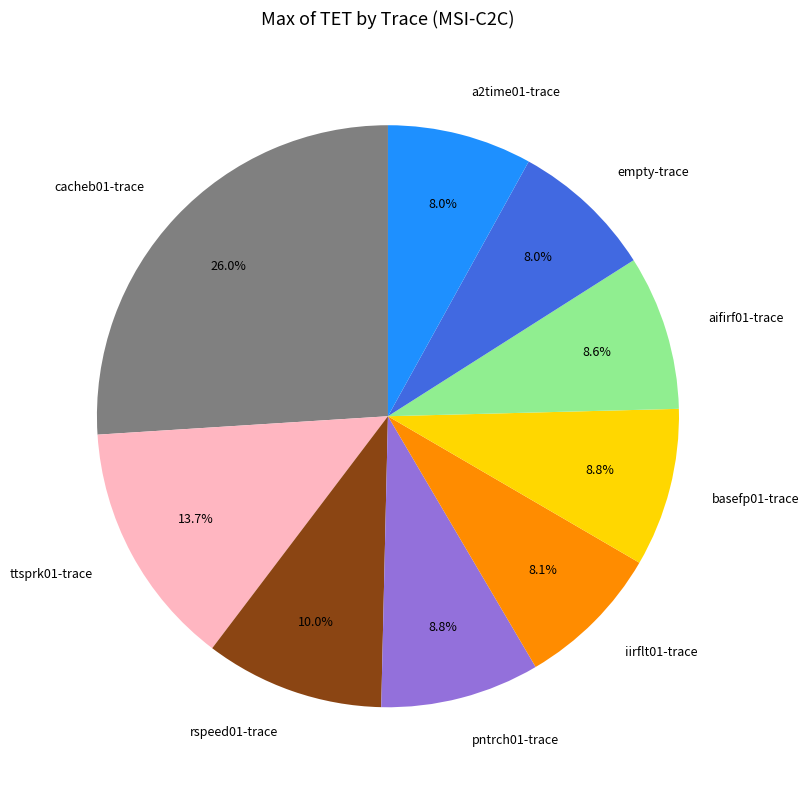

Count the number of slices in the pie.

9